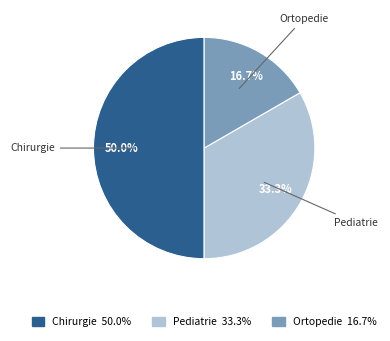

What percentage is the Ortopedie slice, to the nearest percent?

17%